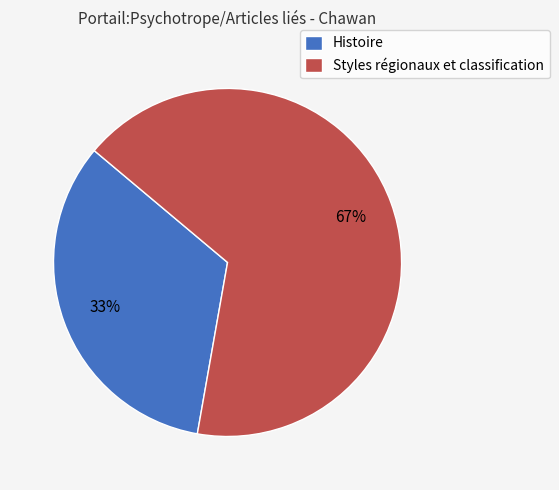

Does Histoire represent more than half of the total?

No